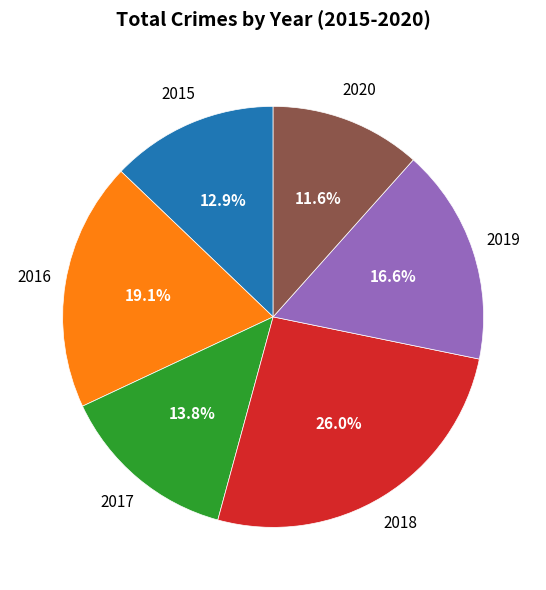

Is there a majority slice in this chart?

No